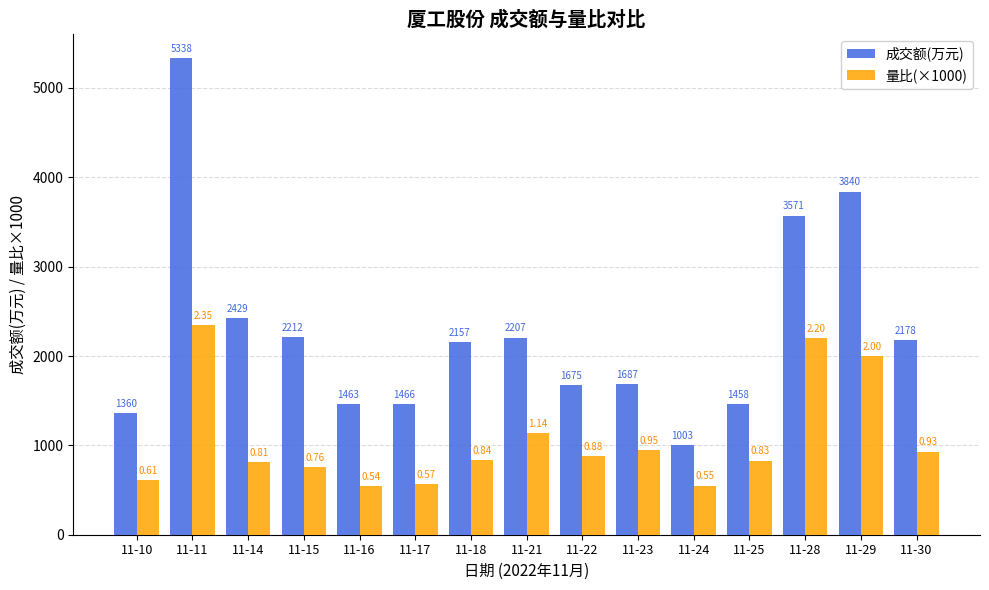

How many bars are there in total?

30